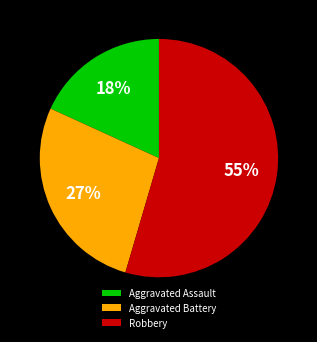

How many segments does this pie chart have?

3